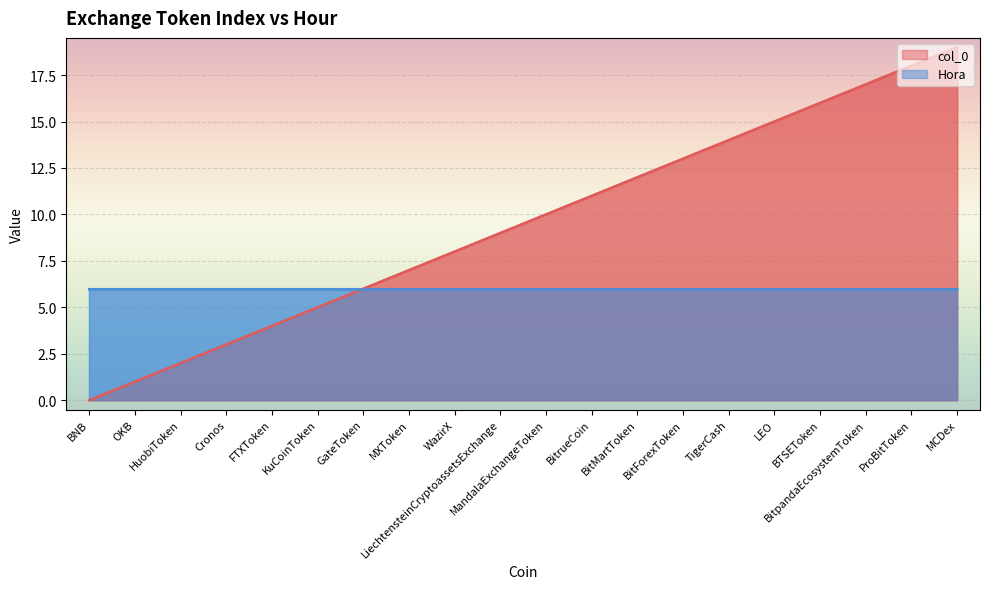

Where is the data nearest to the value 9?

LiechtensteinCryptoassetsExchange